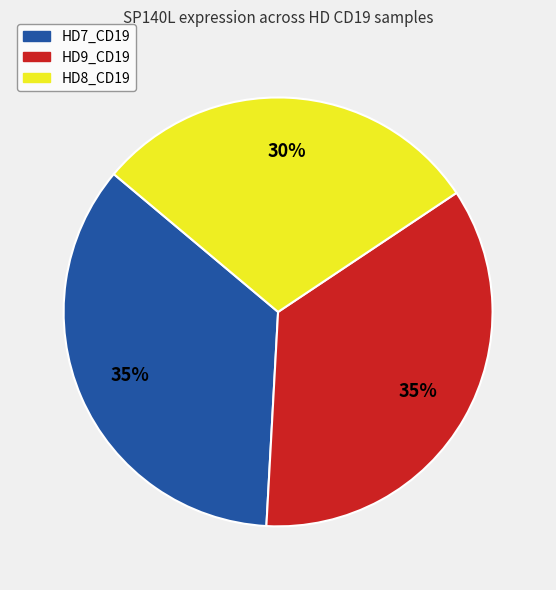

What is the ratio of the value at HD7_CD19 to the value at HD9_CD19?

1.0